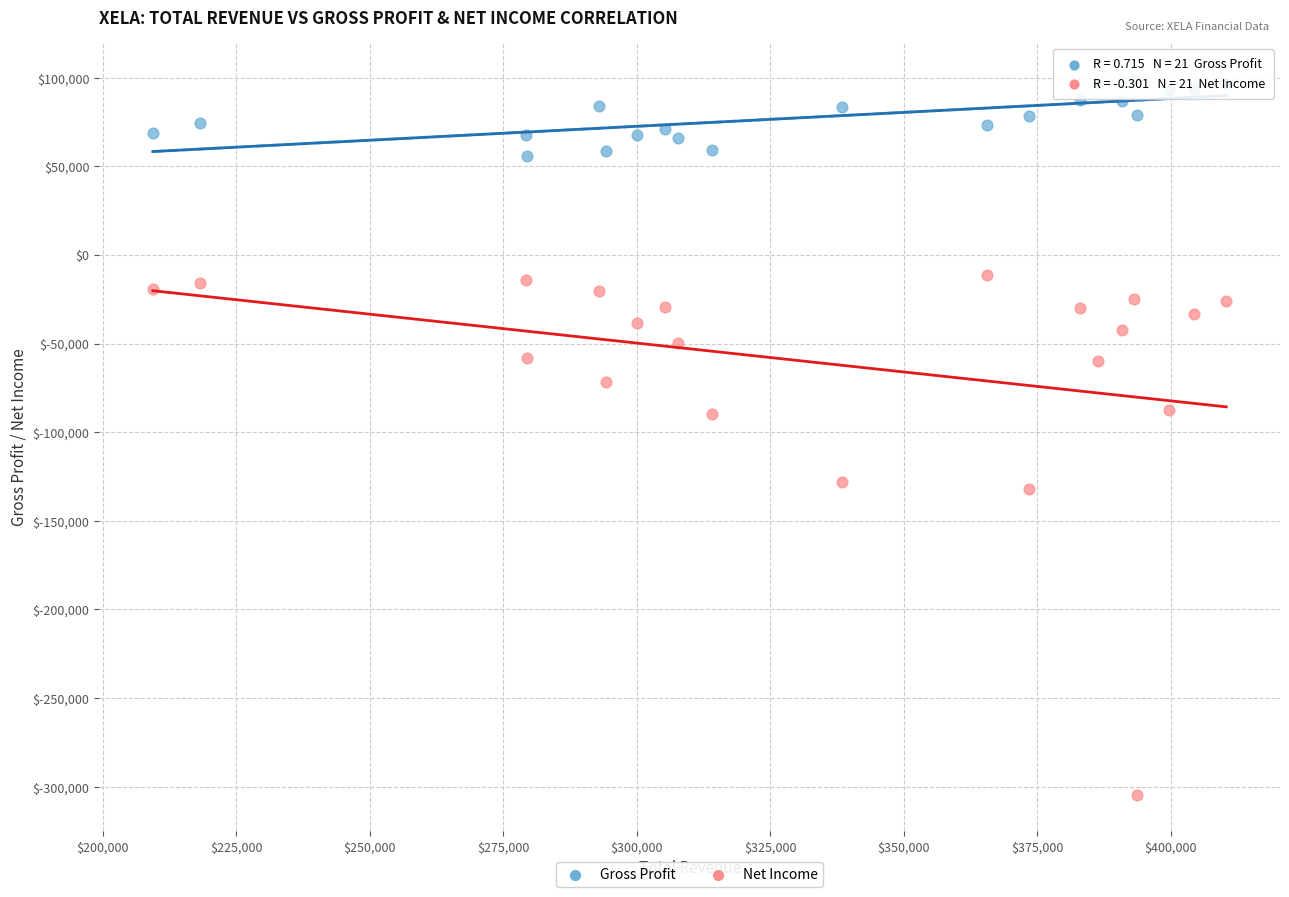

Which series has the largest Y range (max minus min)?

Net Income